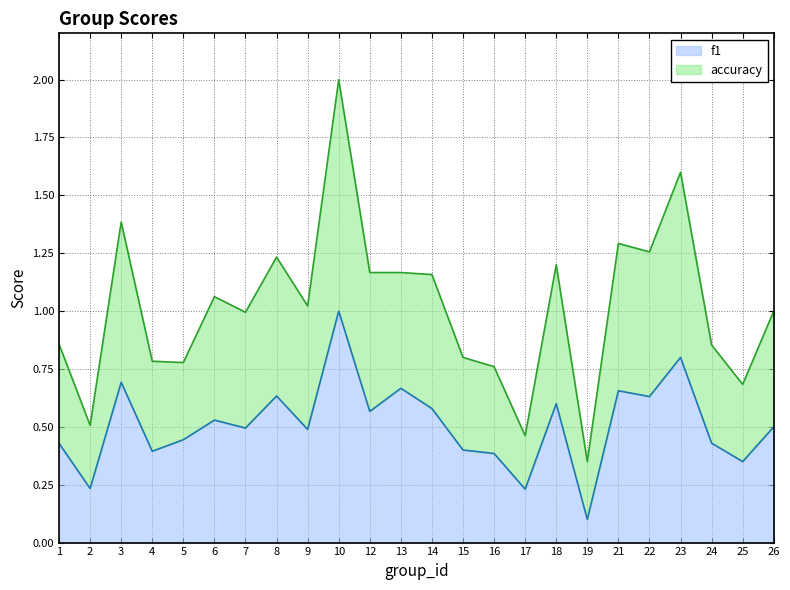

Which has a higher value, 26 or 23?

23